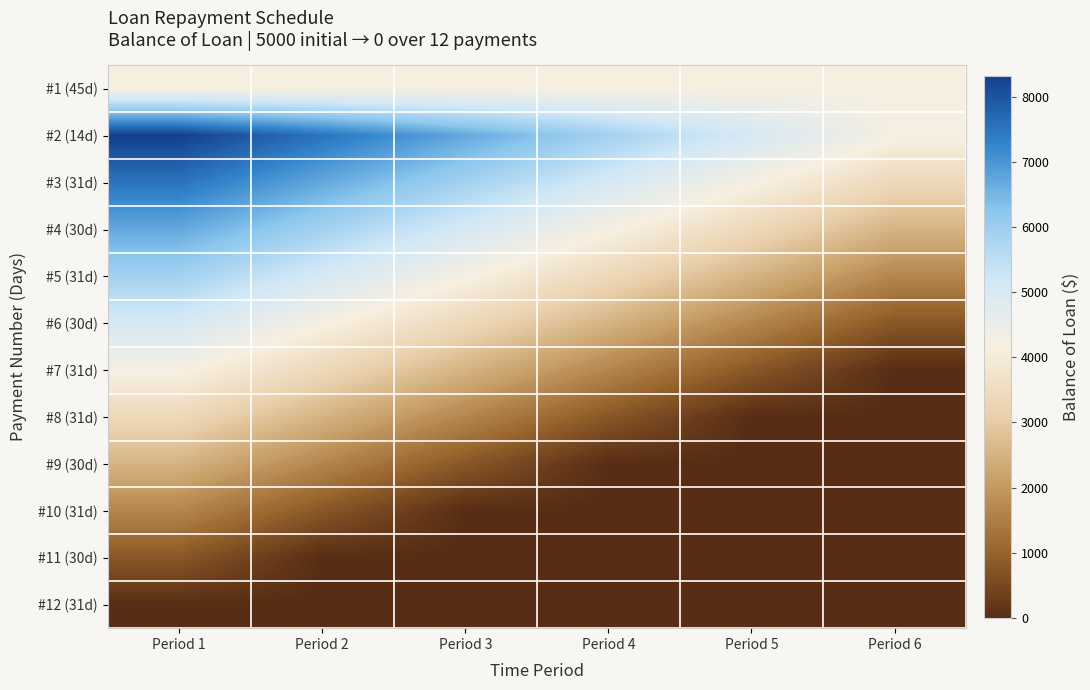

Rank the series at Period 6 from lowest to highest value.

#7 (31d), #8 (31d), #9 (30d), #10 (31d), #11 (30d), #12 (31d), #6 (30d), #5 (31d), #4 (30d), #3 (31d), #1 (45d), #2 (14d)